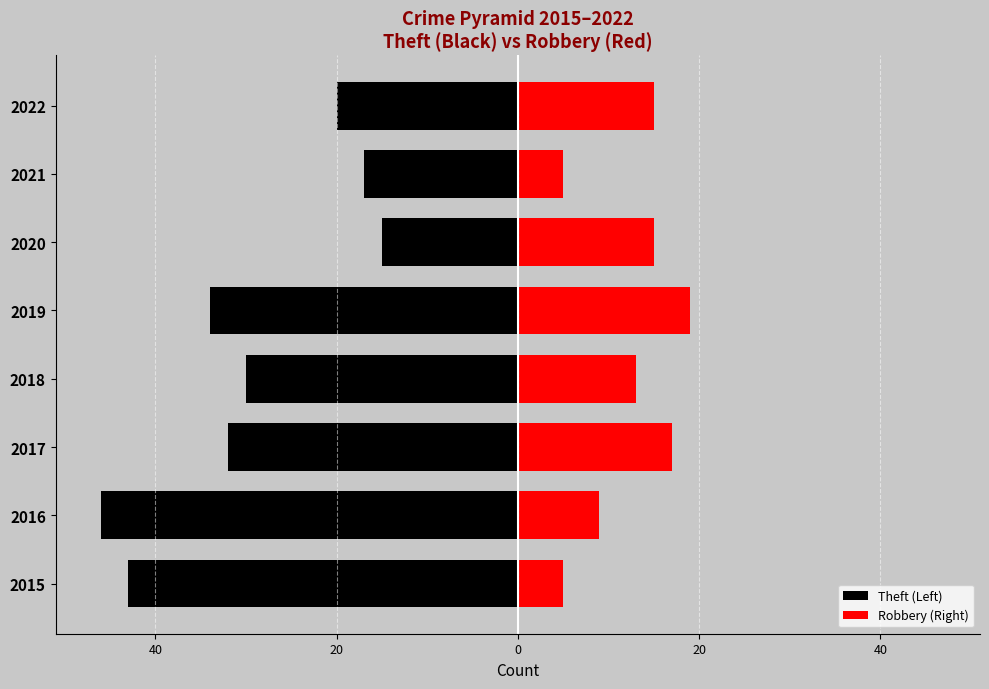

What is the difference between the second highest and second lowest values in the Theft (Left) series?

26